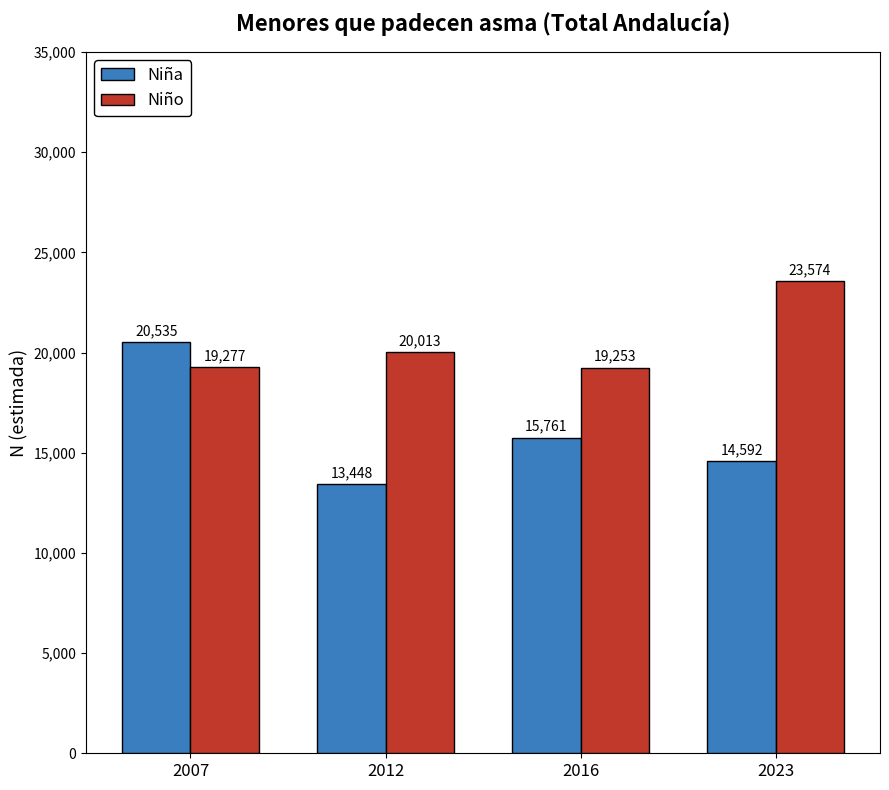

What value does the Niño series have at 2016, to the nearest 100?

19300